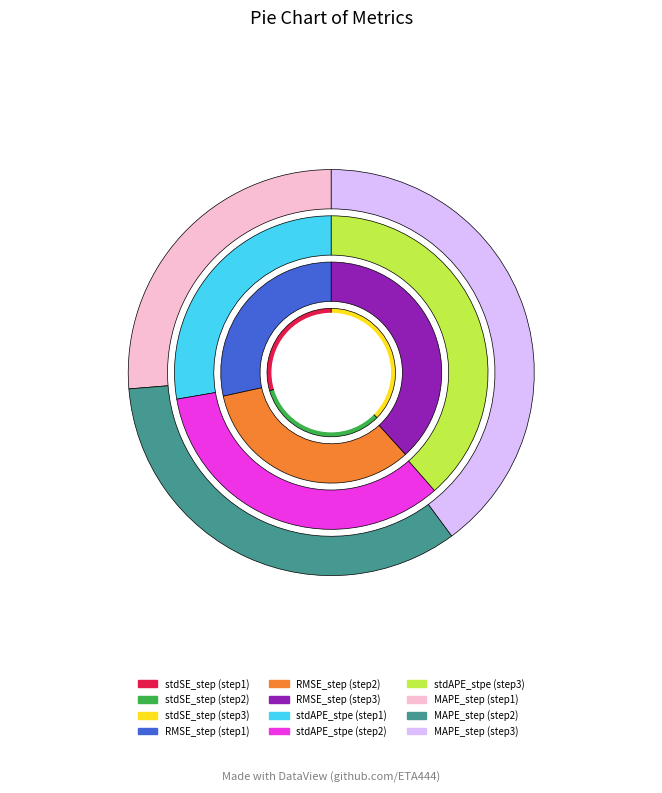

What is the difference between the highest and lowest values at step2?

0.6